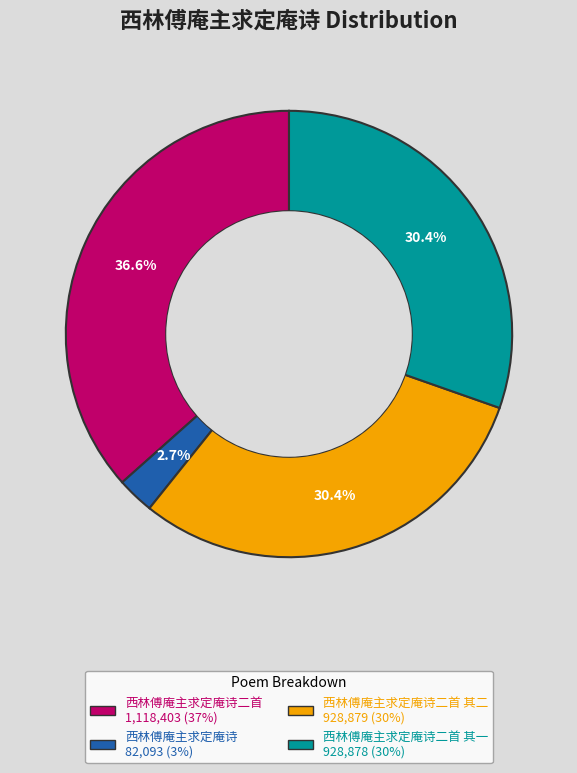

Count the number of slices in the pie.

4